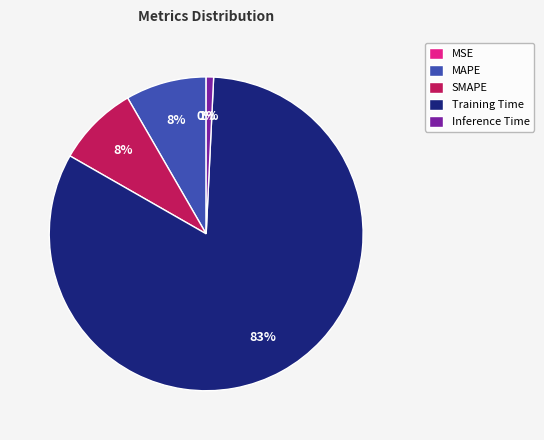

To the nearest percent, what is the difference between the largest and smallest slice percentages?

83%